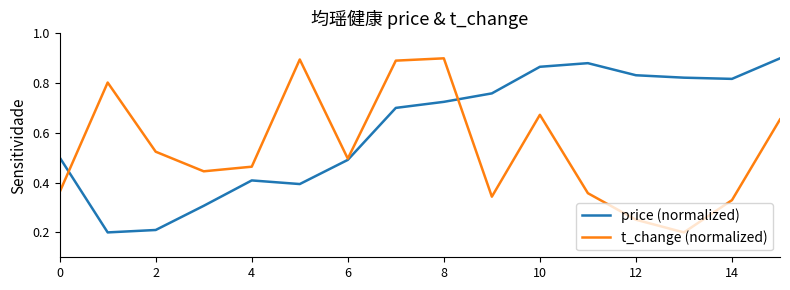

List the series in order of their overall mean, highest first.

price (normalized), t_change (normalized)